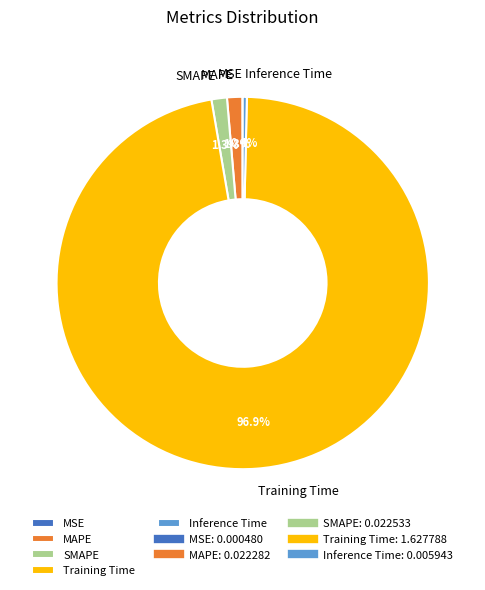

Which slice represents more than half of the pie?

Training Time